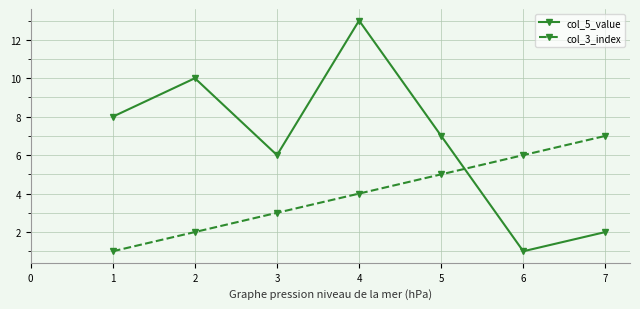

Count the number of data series in this chart.

2